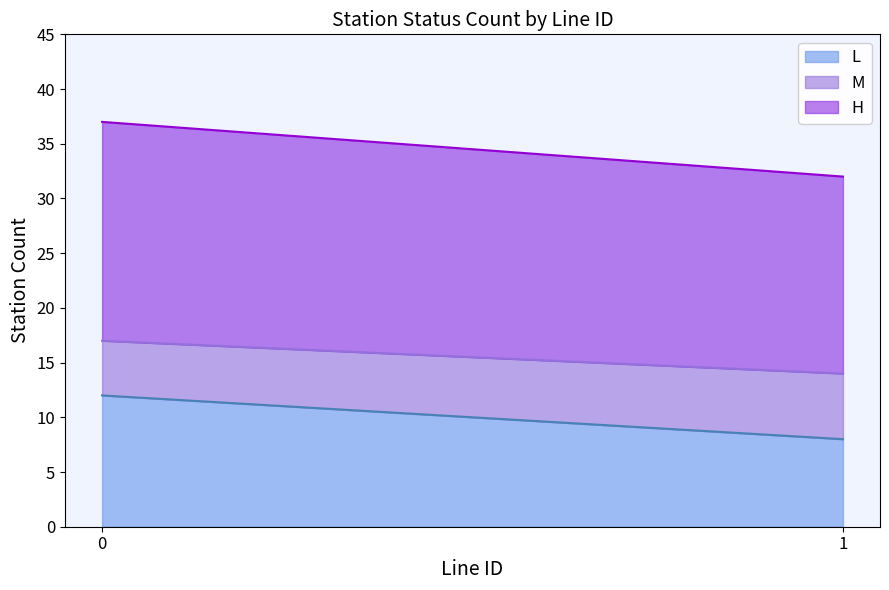

What is the difference between the L values at 1 and 0?

4